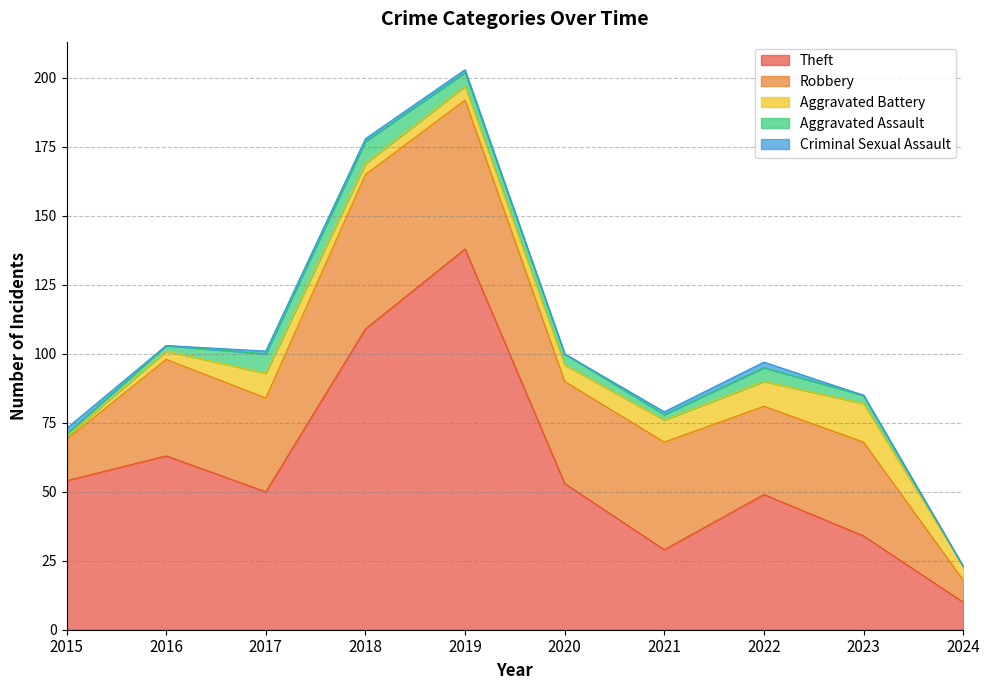

Reading left to right, what are all the values shown in this chart?

Theft: 2015=54	2016=63	2017=50	2018=109	2019=138	2020=53	2021=29	2022=49	2023=34	2024=10
Robbery: 2015=15	2016=35	2017=34	2018=56	2019=54	2020=37	2021=39	2022=32	2023=34	2024=8
Aggravated Battery: 2015=1	2016=3	2017=9	2018=4	2019=5	2020=6	2021=8	2022=9	2023=14	2024=5
Aggravated Assault: 2015=1	2016=2	2017=7	2018=8	2019=5	2020=4	2021=2	2022=5	2023=3	2024=0
Criminal Sexual Assault: 2015=2	2016=0	2017=1	2018=1	2019=1	2020=0	2021=1	2022=2	2023=0	2024=0